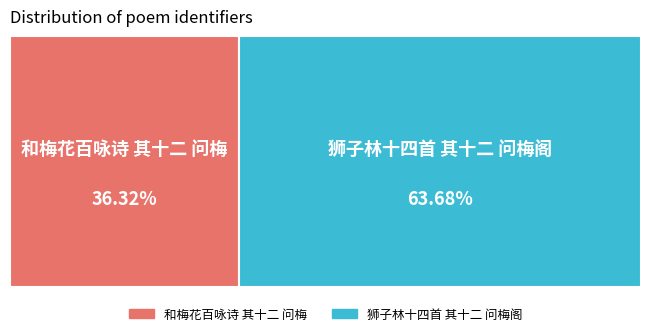

Which category has the smallest portion of the pie?

和梅花百咏诗 其十二 问梅